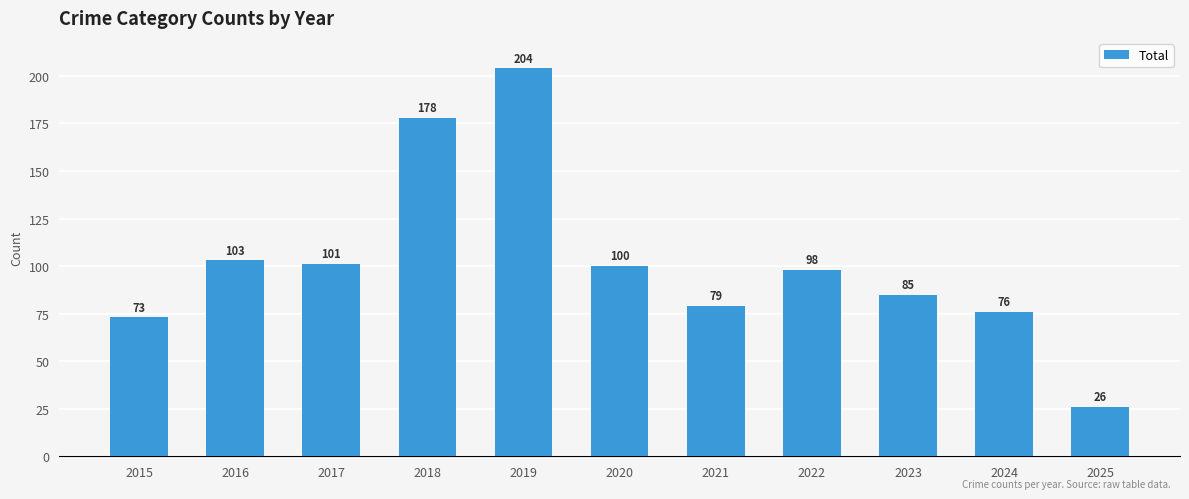

Which label corresponds to the smallest value in the chart?

2025